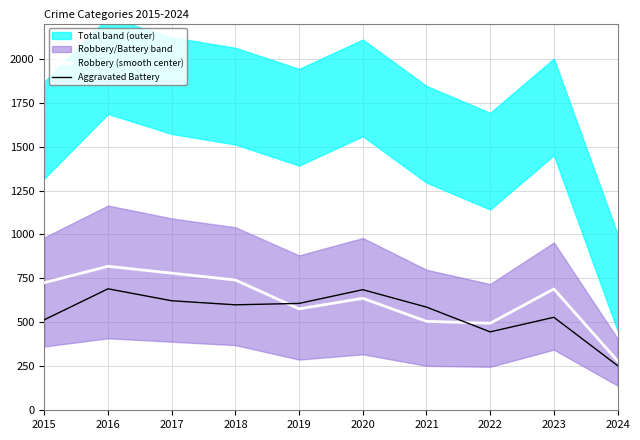

Which has a higher value, 2017 or 2015?

2017